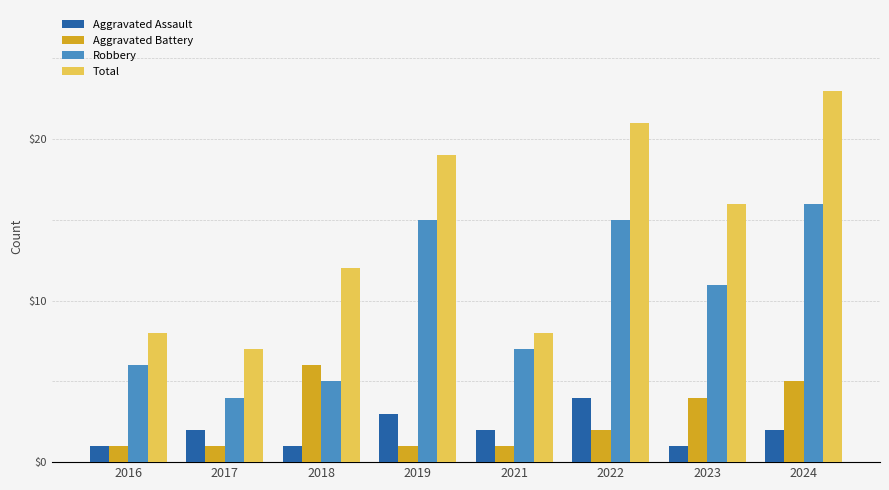

What is the difference between the maximum and minimum values in the Aggravated Battery series?

5